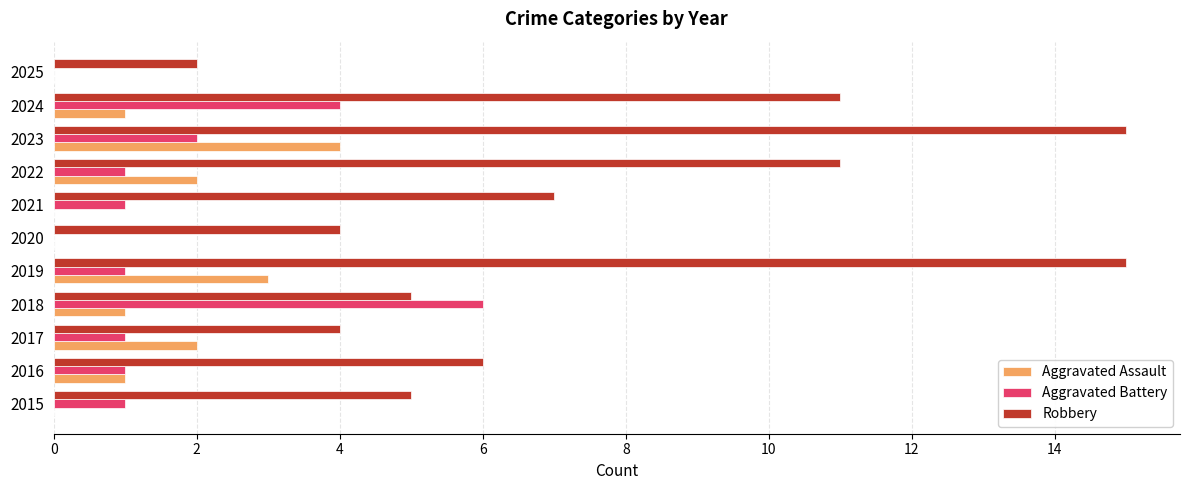

What is the total value across all series at 2023?

21